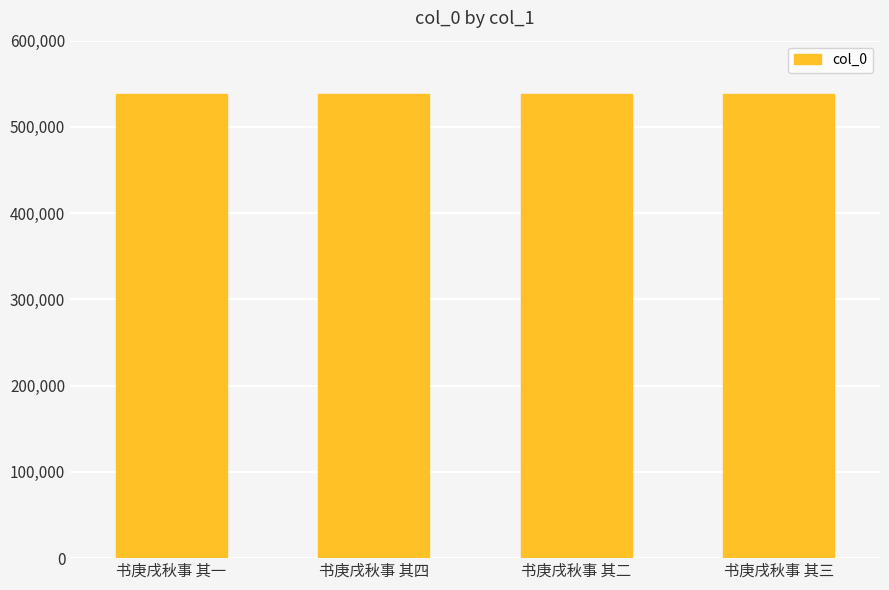

Where does the data first go above 538254?

书庚戌秋事 其四